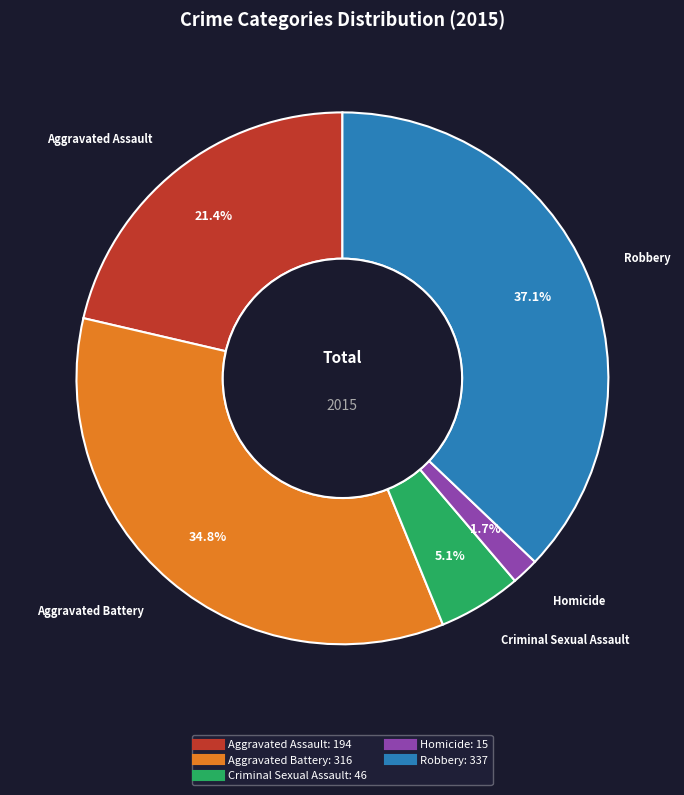

Rank the categories by value from highest to lowest.

Robbery, Aggravated Battery, Aggravated Assault, Criminal Sexual Assault, Homicide